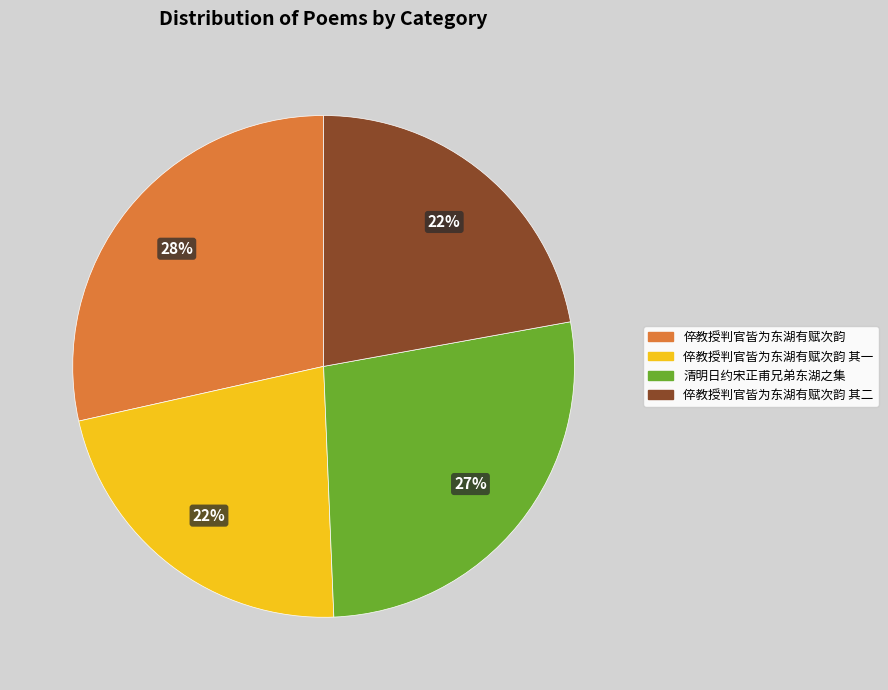

Do 倅教授判官皆为东湖有赋次韵 其二 and 清明日约宋正甫兄弟东湖之集 together represent more than half of the pie?

No